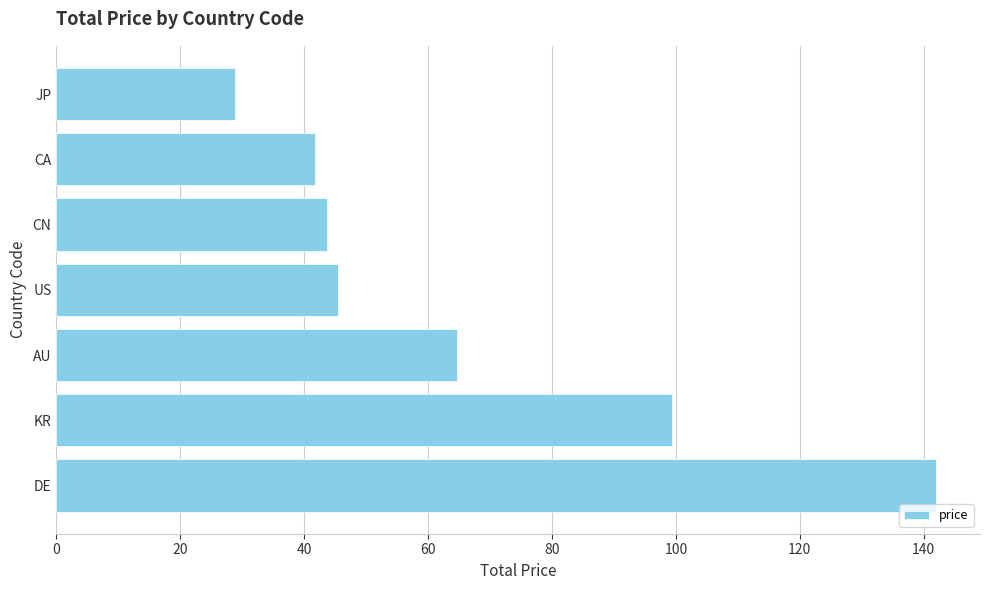

Reading top to bottom, list all the values displayed in this chart.

JP=28.8	CA=41.7	CN=43.7	US=45.5	AU=64.7	KR=99.3	DE=142.0